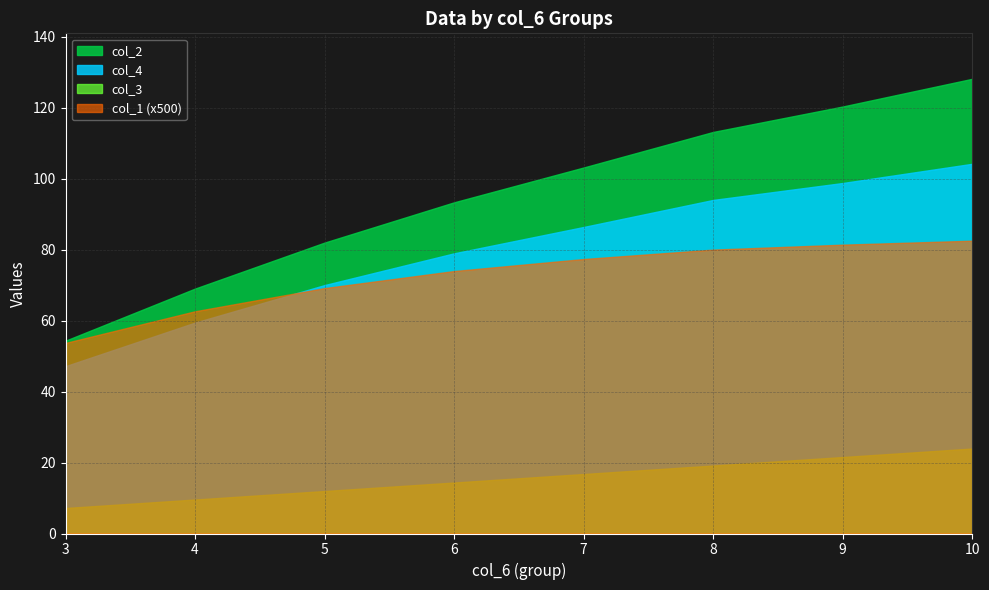

True or false: col_7 and col_1 cross at least once.

False